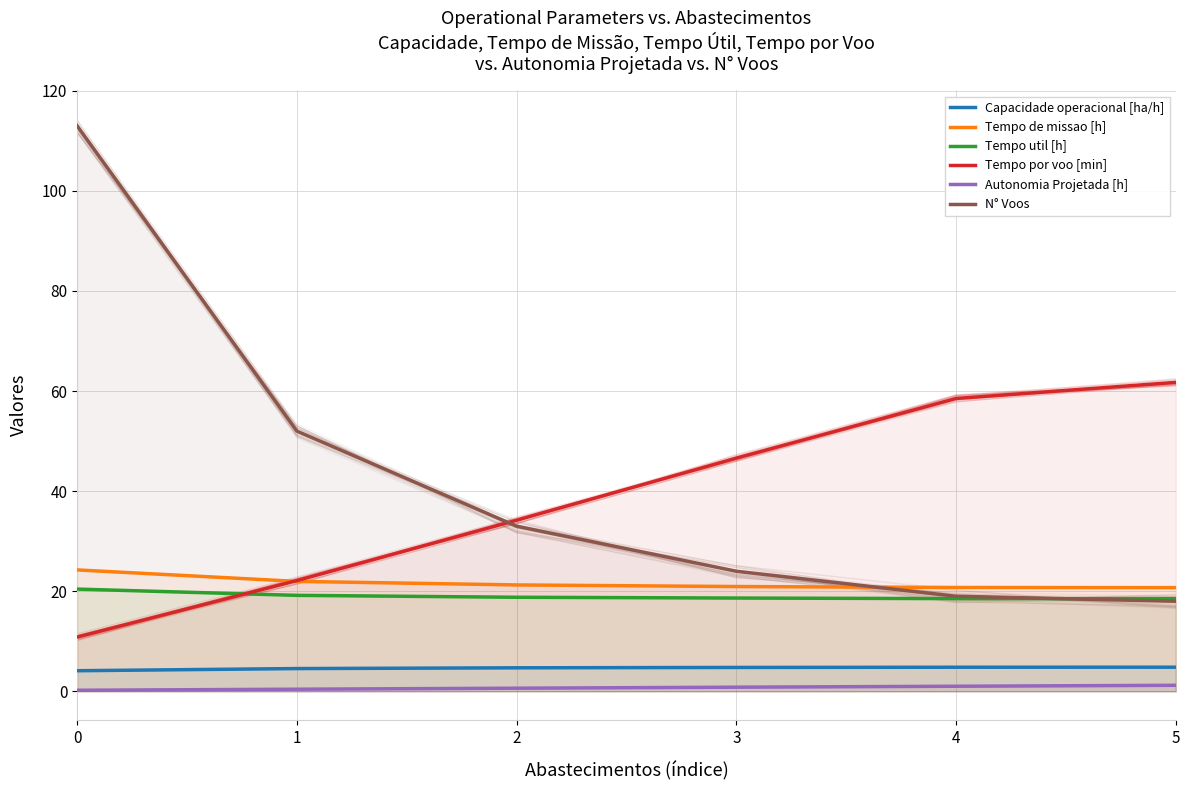

Reading left to right, transcribe all the data shown in this chart.

Capacidade operacional [ha/h]: 4.1	4.6	4.7	4.8	4.8	4.8
Tempo de missao [h]: 24.3	22.0	21.3	20.9	20.8	20.7
Tempo util [h]: 20.4	19.2	18.8	18.6	18.5	18.5
Tempo por voo [min]: 10.8	22.1	34.2	46.6	58.5	61.7
Autonomia Projetada [h]: 0.2	0.4	0.6	0.8	1.0	1.2
N° Voos: 113.0	52.0	33.0	24.0	19.0	18.0